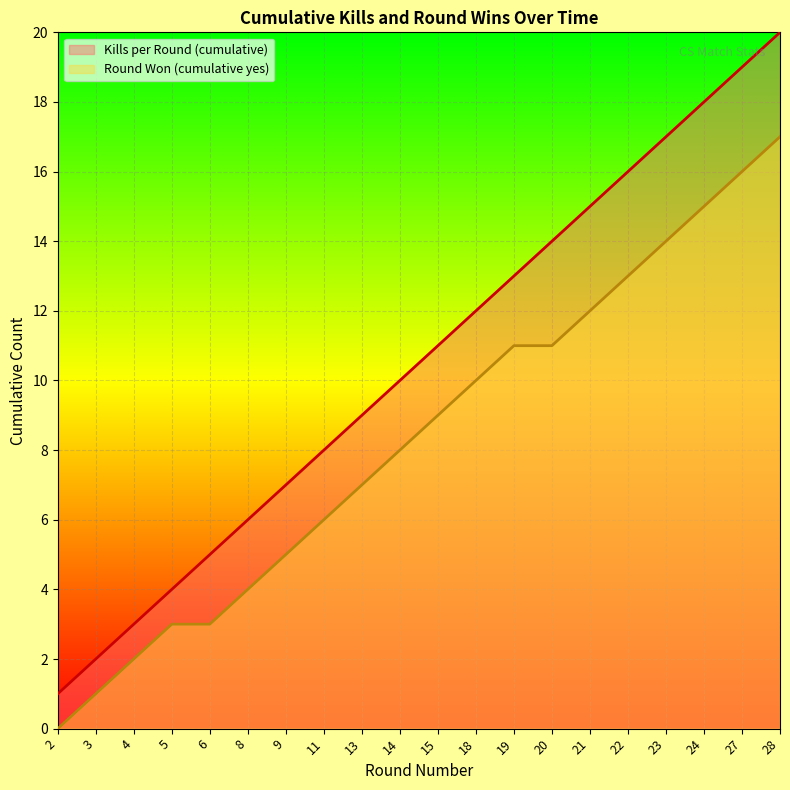

Which series changed the most between 21 and 28?

Kills per Round (cumulative)